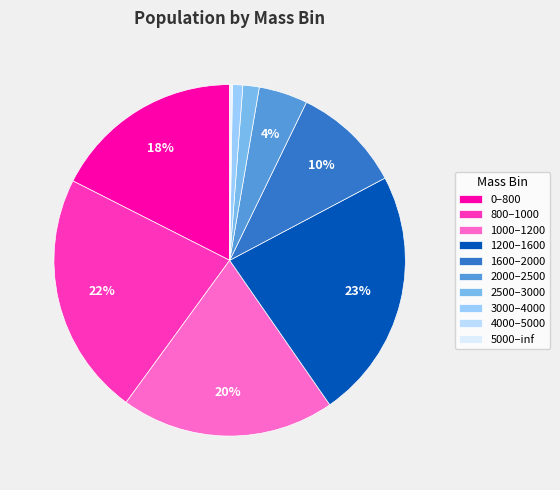

The 1000–1200 slice represents 20% of the pie. True or false?

True